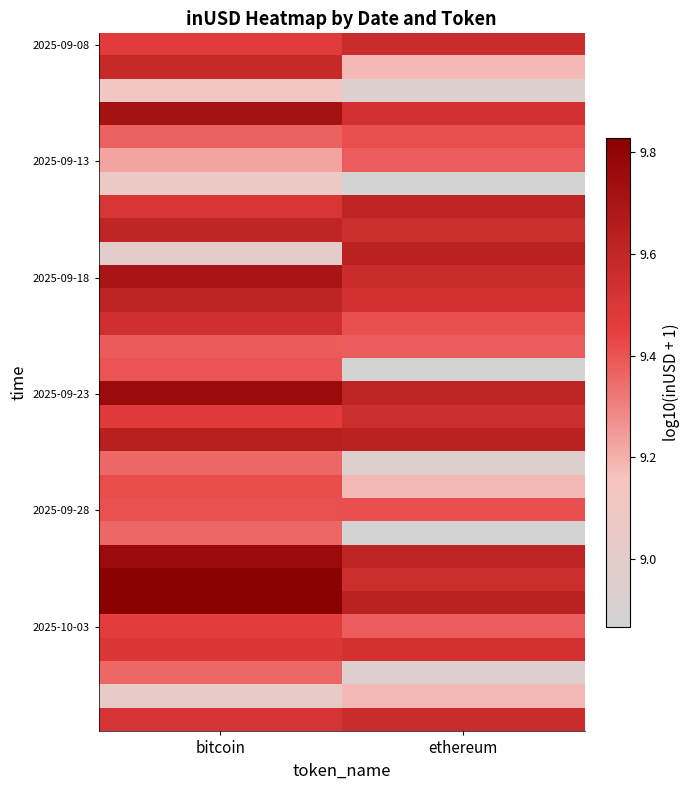

At which category is the sum across all series the highest?

bitcoin